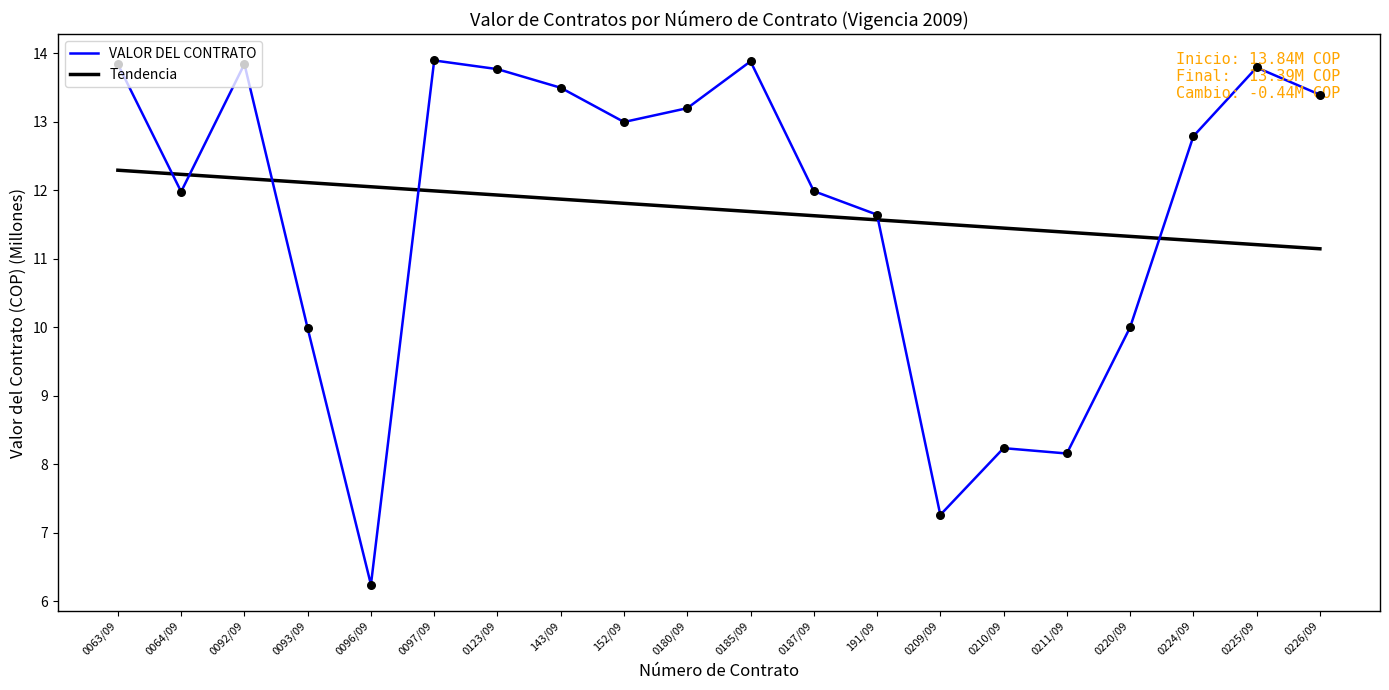

What are all the series names shown in the legend?

VALOR DEL CONTRATO, Tendencia